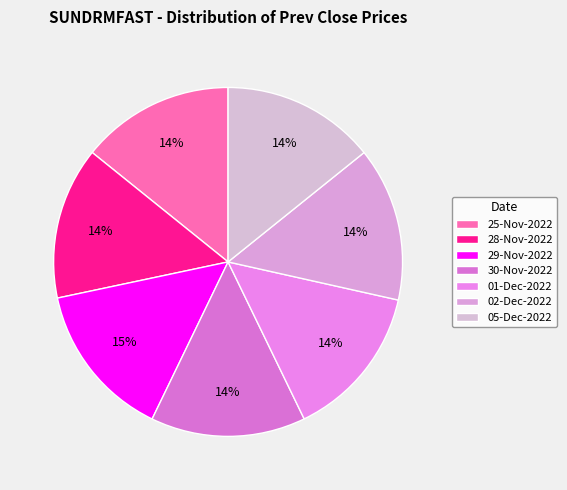

How many segments does this pie chart have?

7